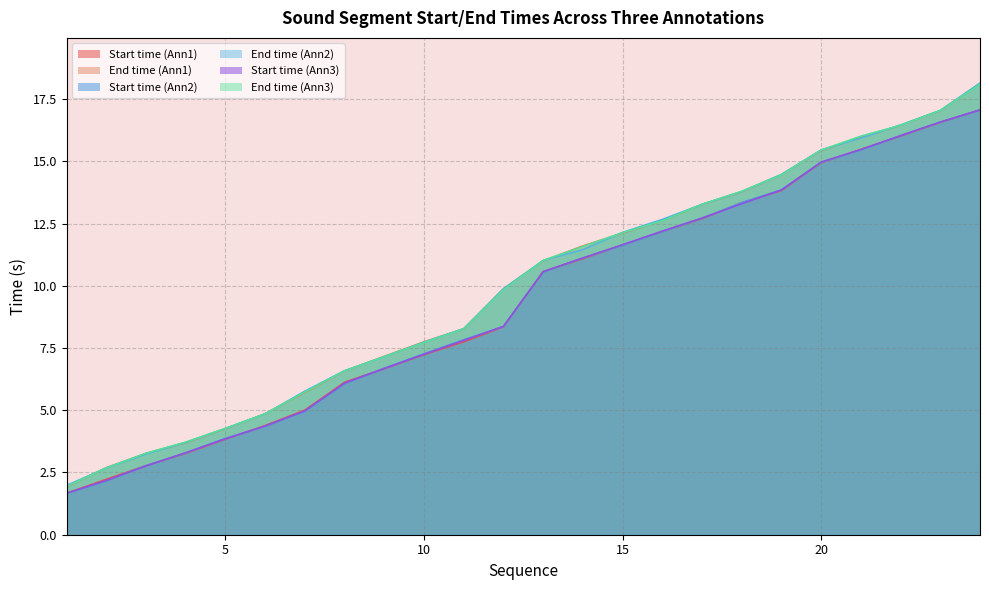

What is the value of the Start time (Ann2) point at the 21st from the left?

15.5